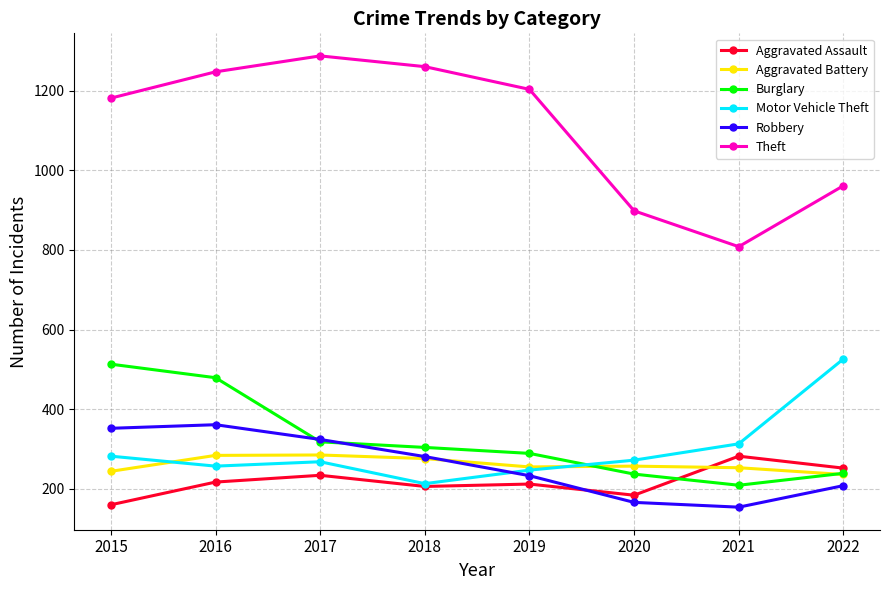

Where does the Aggravated Battery series first go above 257?

2016